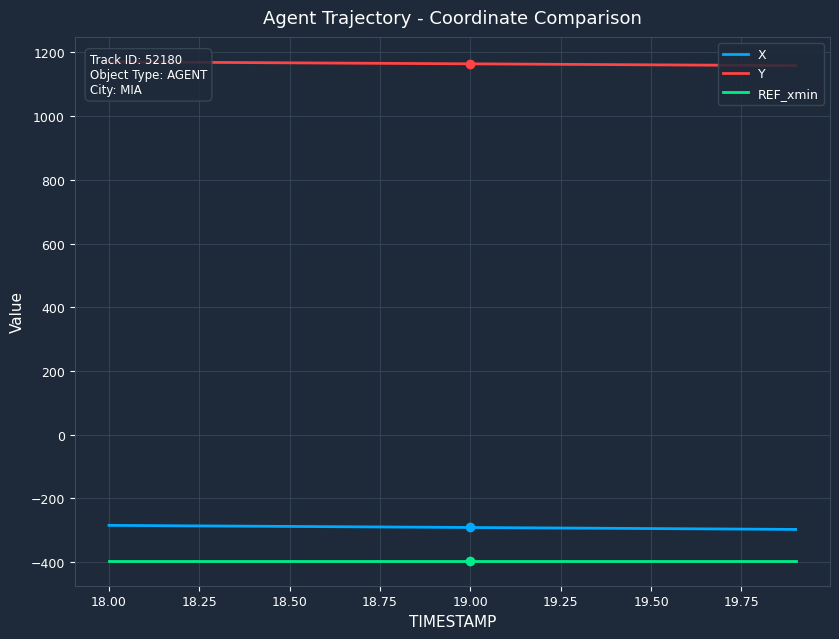

What is the highest value of the X series?

-284.6